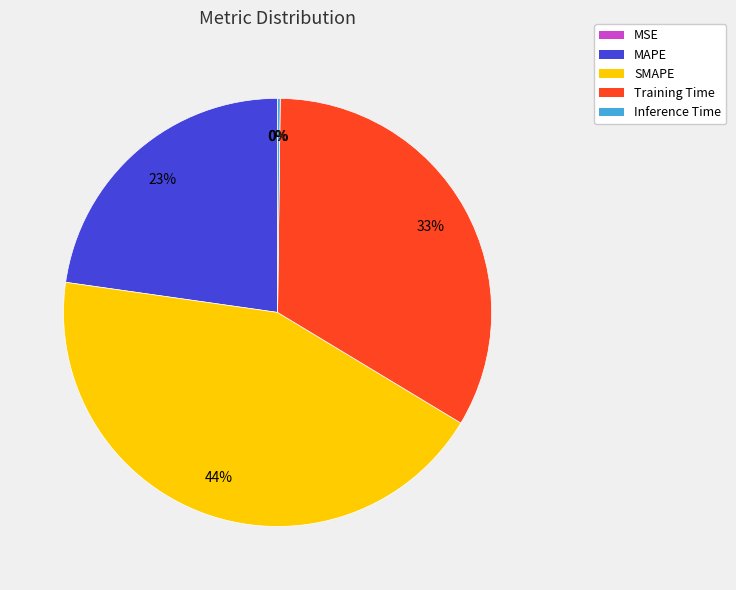

Is SMAPE the majority of the pie?

No